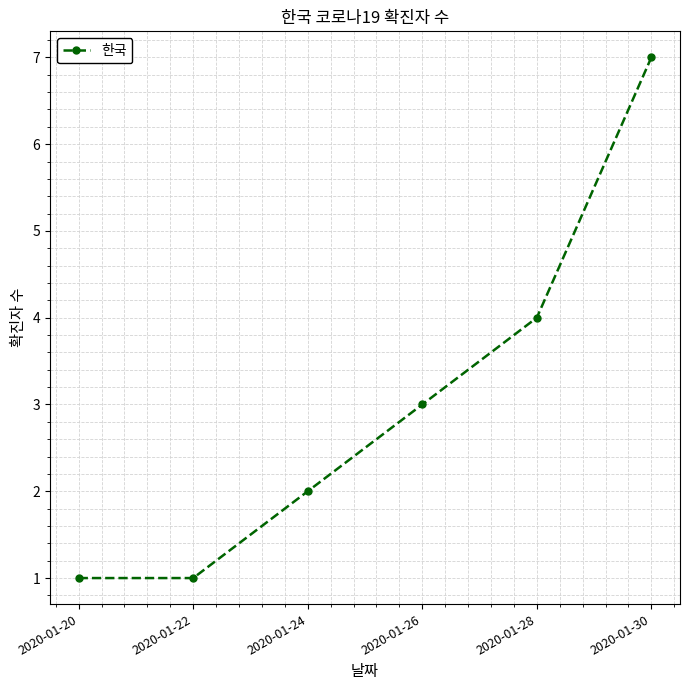

What is the sum of the values at 2020-01-22 and 2020-01-30?

8